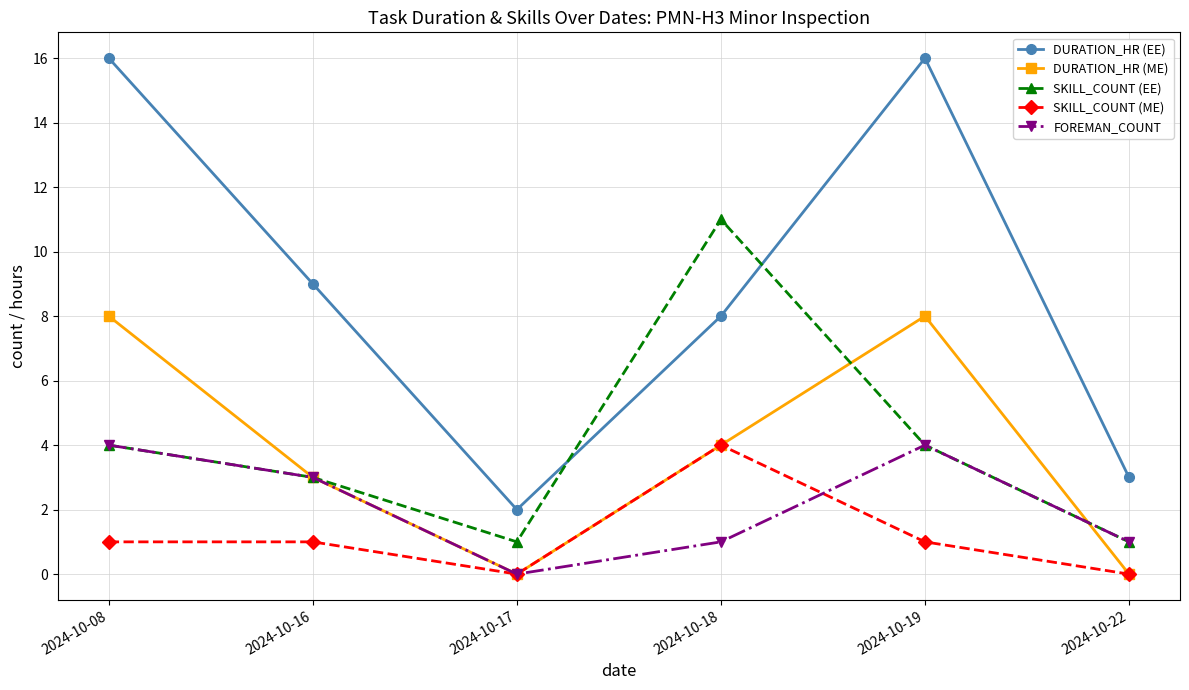

How many values in the DURATION_HR (ME) series are below 4?

3